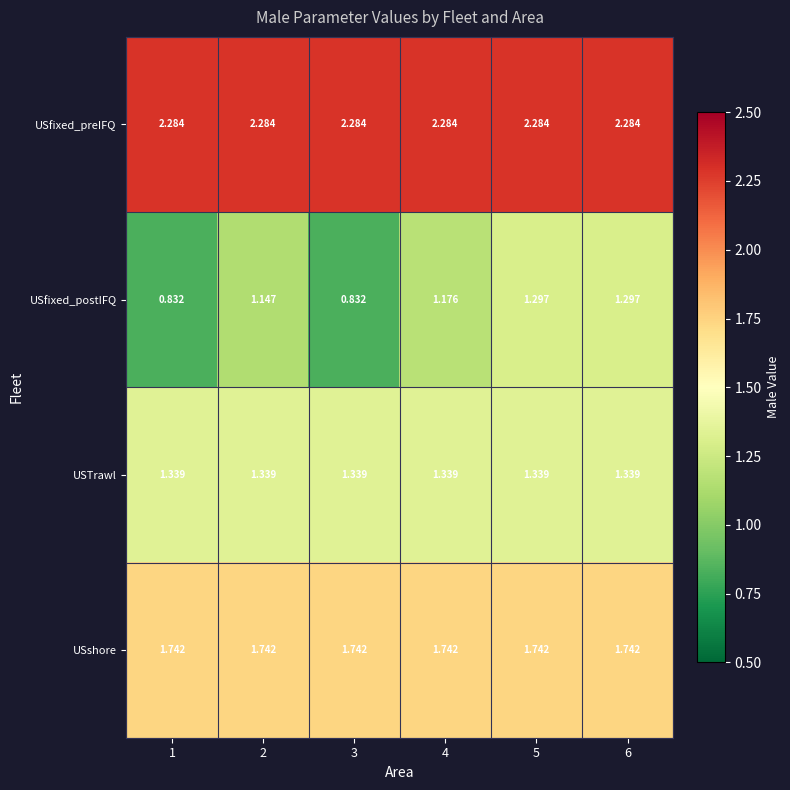

List the series in order of their peak value, lowest first.

USfixed_postIFQ, USTrawl, USshore, USfixed_preIFQ